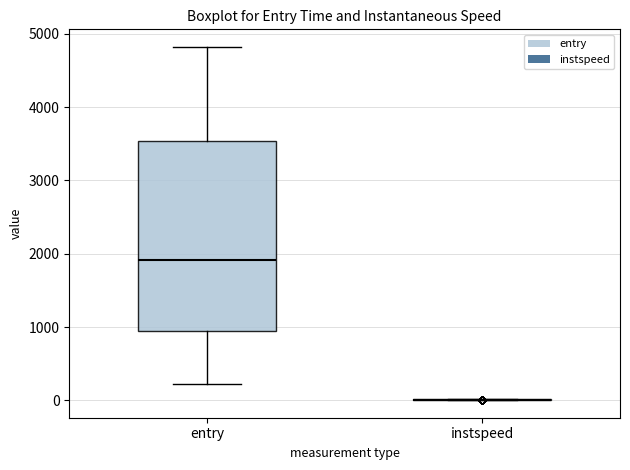

Reading left to right, transcribe this box plot: for each box, give where its median line is, the range the box spans, and where its two whiskers end, as read against the y-axis. The values are not printed on the chart, so give them approximately, as read against the axis.

entry: median 1900, box 1000 to 3500, whiskers 200 to 4800
instspeed: box collapsed to a line at 0, whiskers 0 to 0